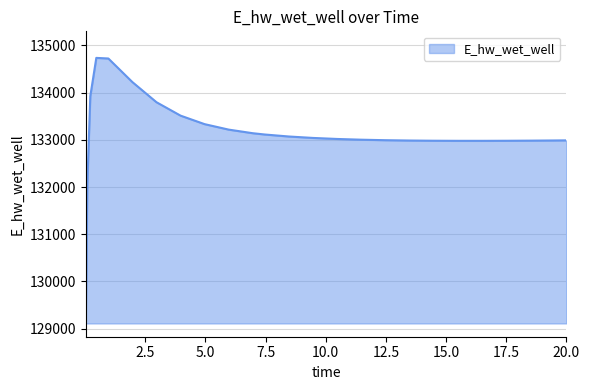

What is the difference between the maximum and minimum values?

5625.7